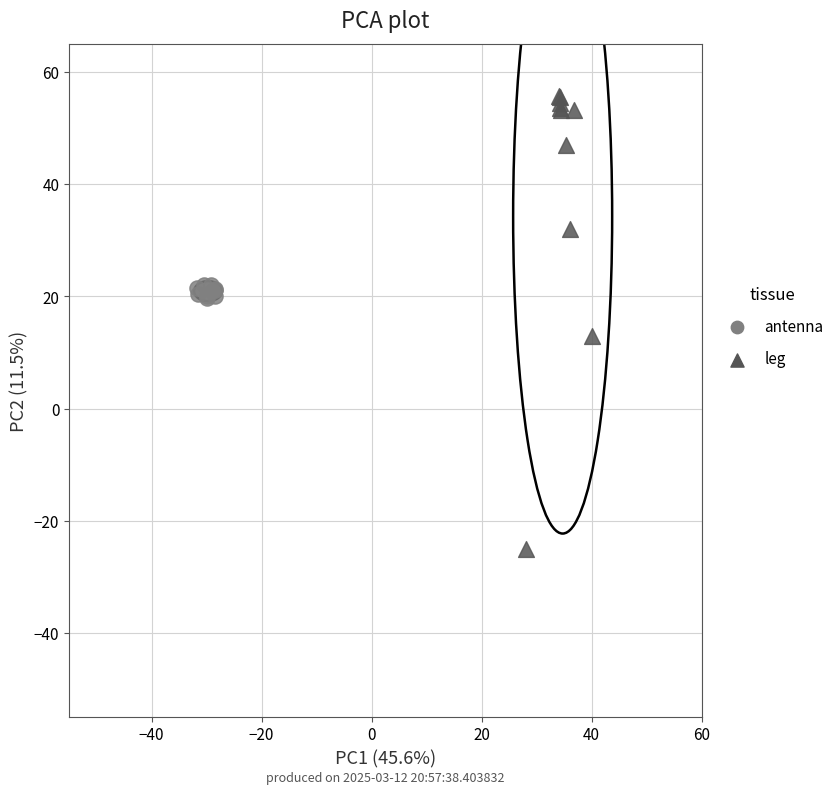

What are all the series names shown in the legend?

antenna, leg